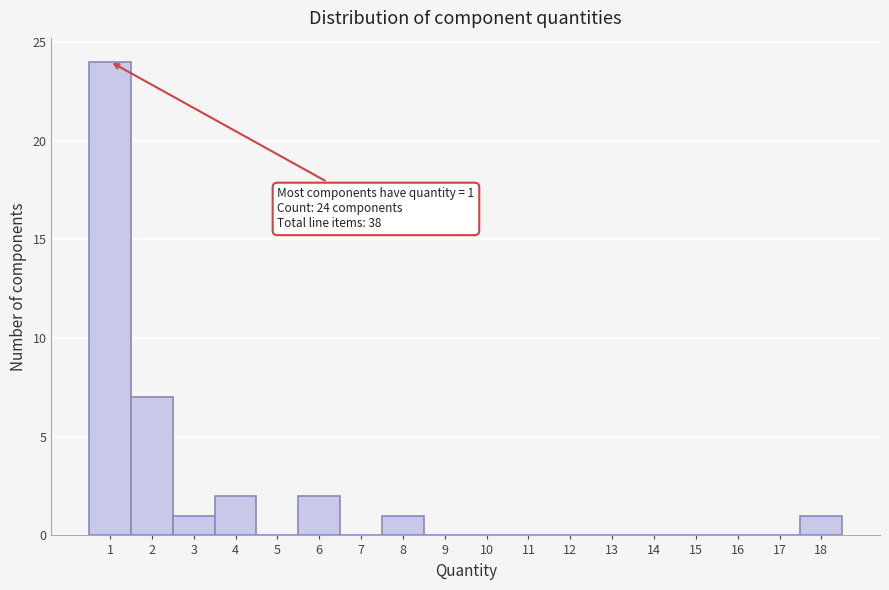

Which range on the x-axis has the tallest bar?

0.5 to 1.5